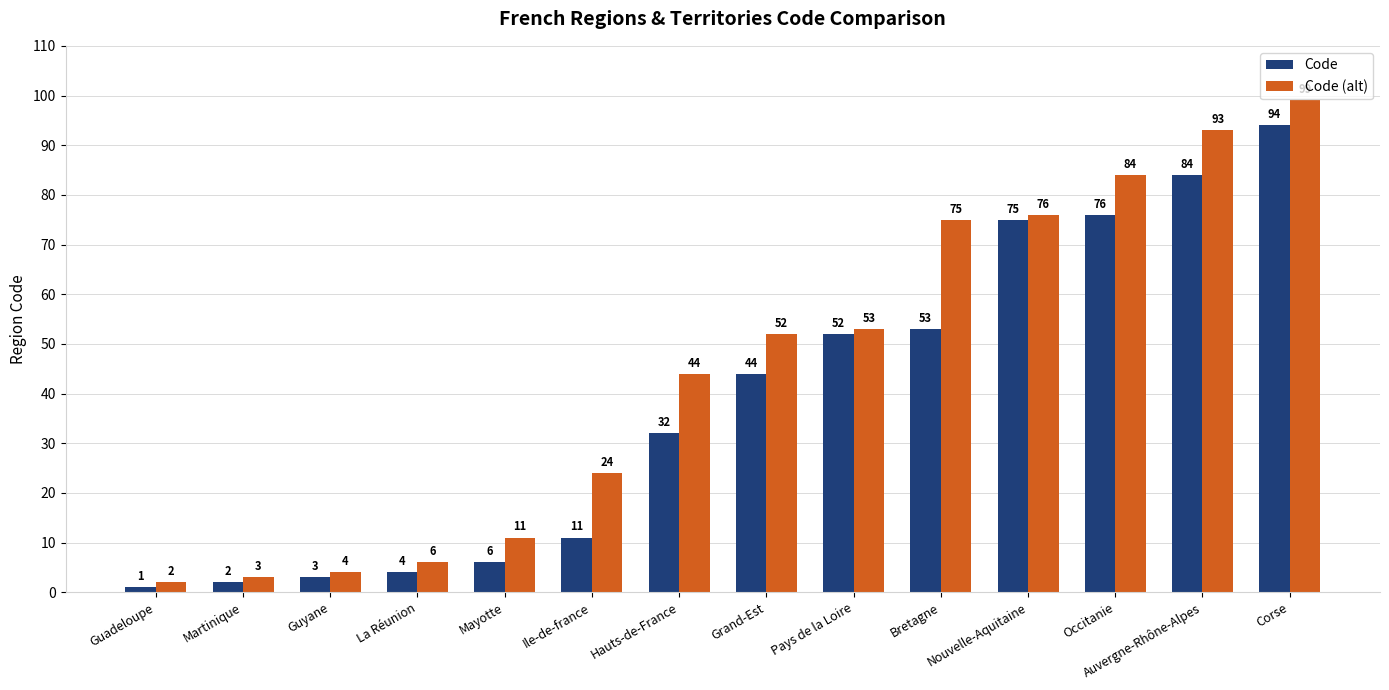

Read the Code (alt) value at Pays de la Loire.

53